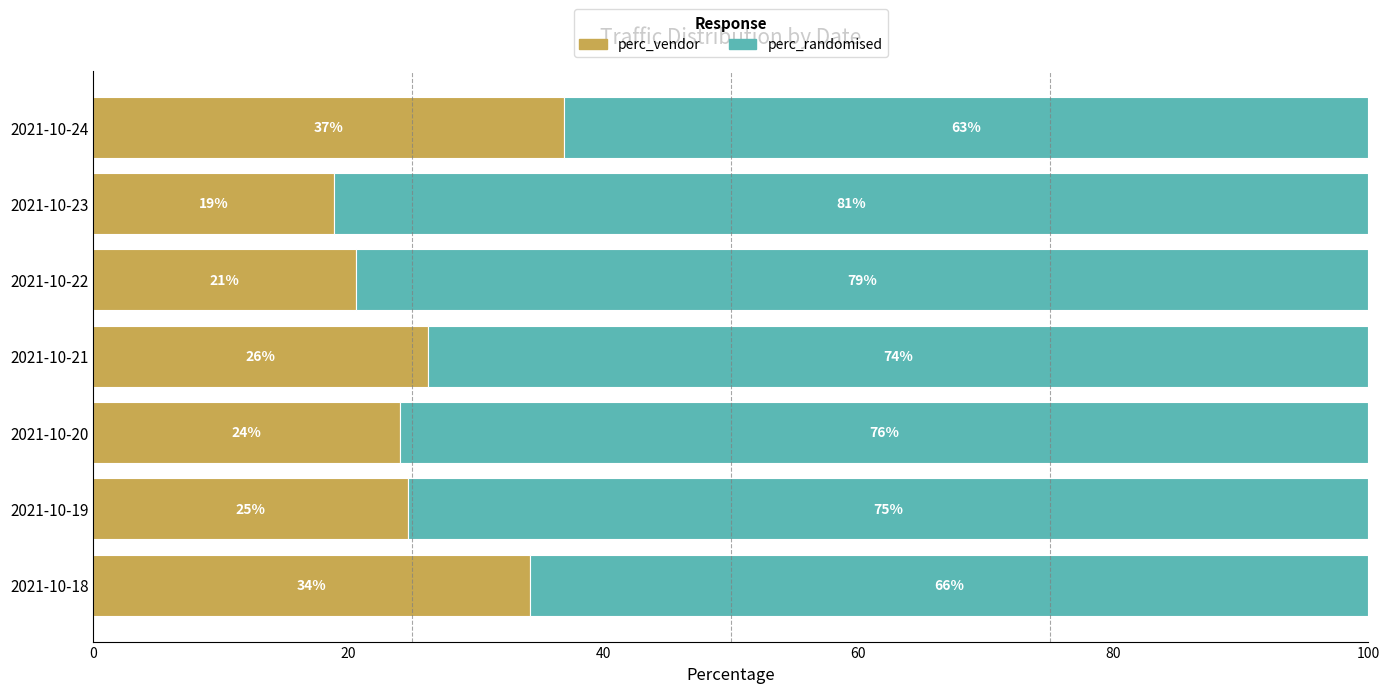

Which category has the highest value in the perc_vendor series?

2021-10-24